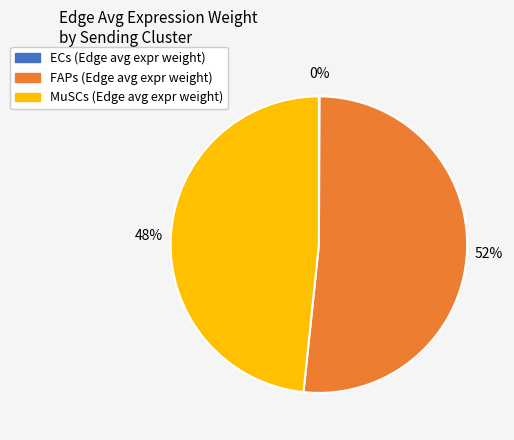

Does any single category account for the majority?

Yes